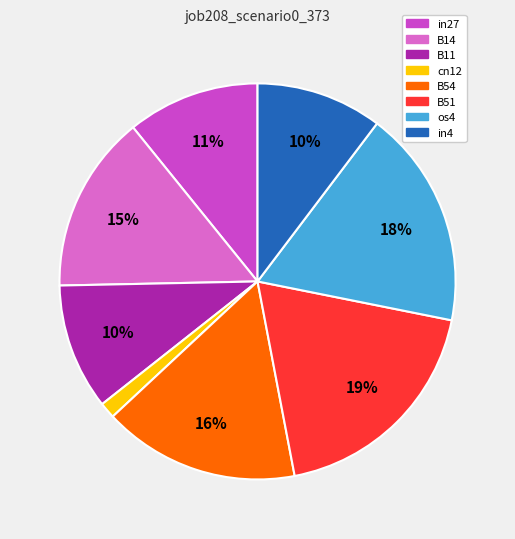

Rank the categories by value from highest to lowest.

B51, os4, B54, B14, in27, B11, in4, cn12